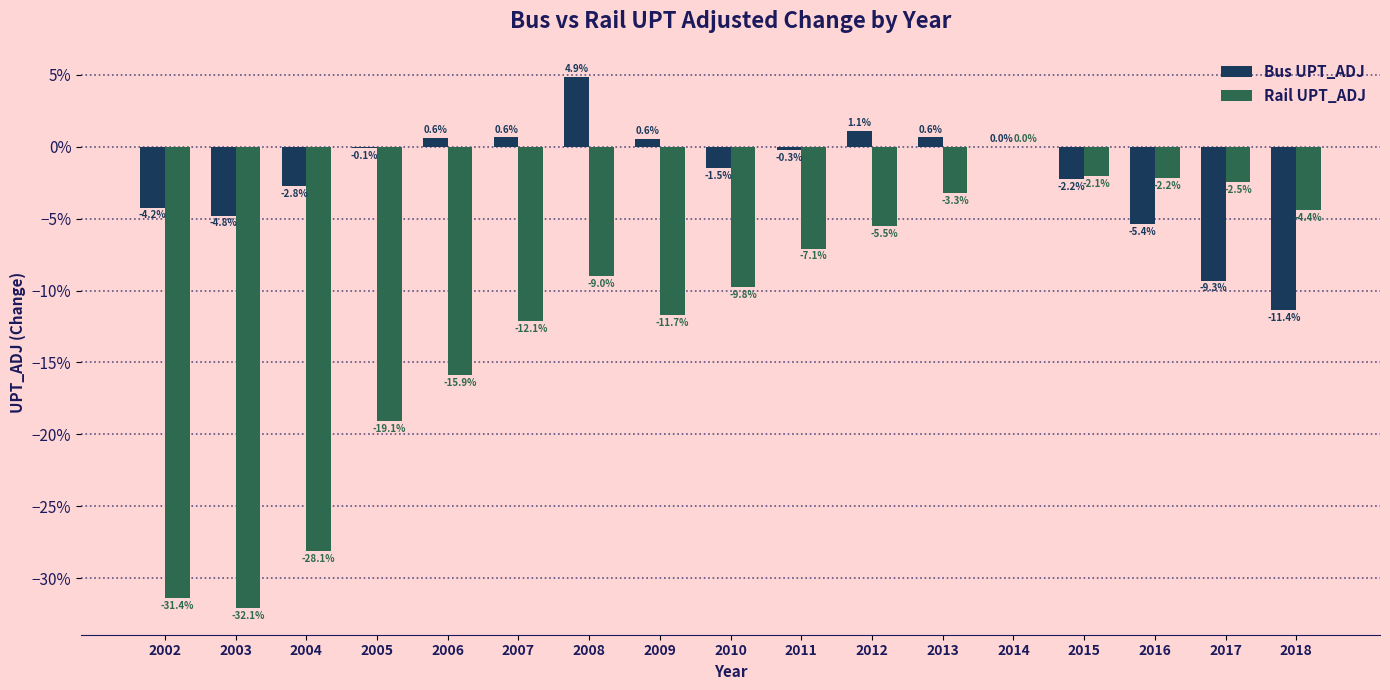

Does the chart contain stacked bars?

No